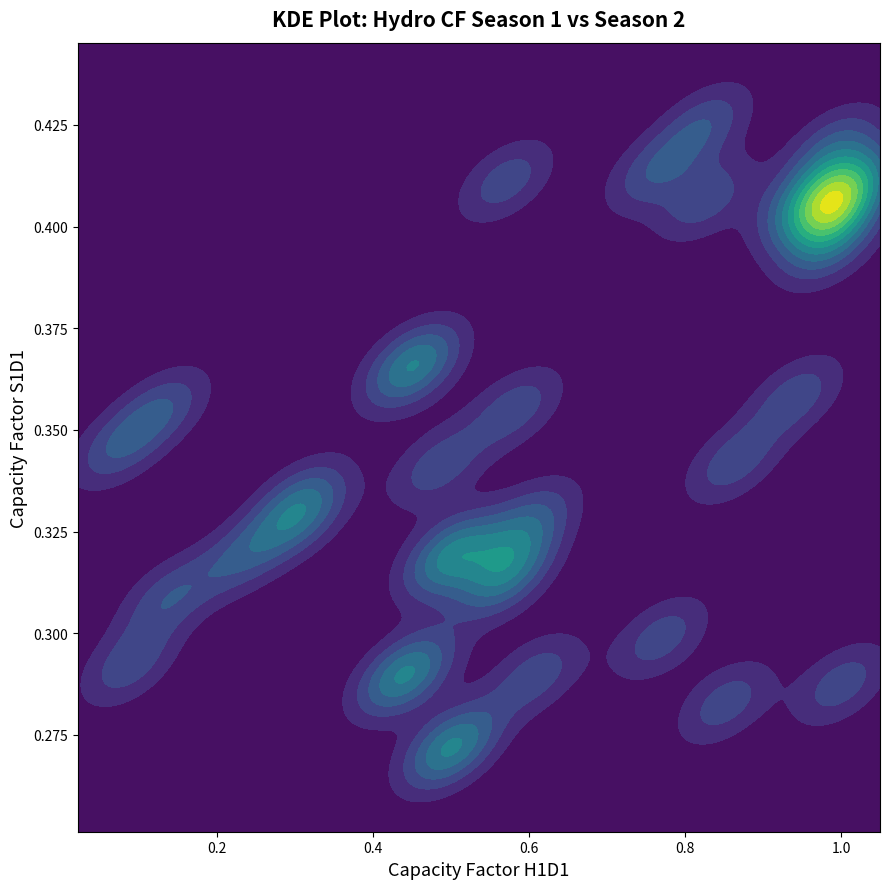

Which series has the largest range (max minus min)?

CF_H1D1